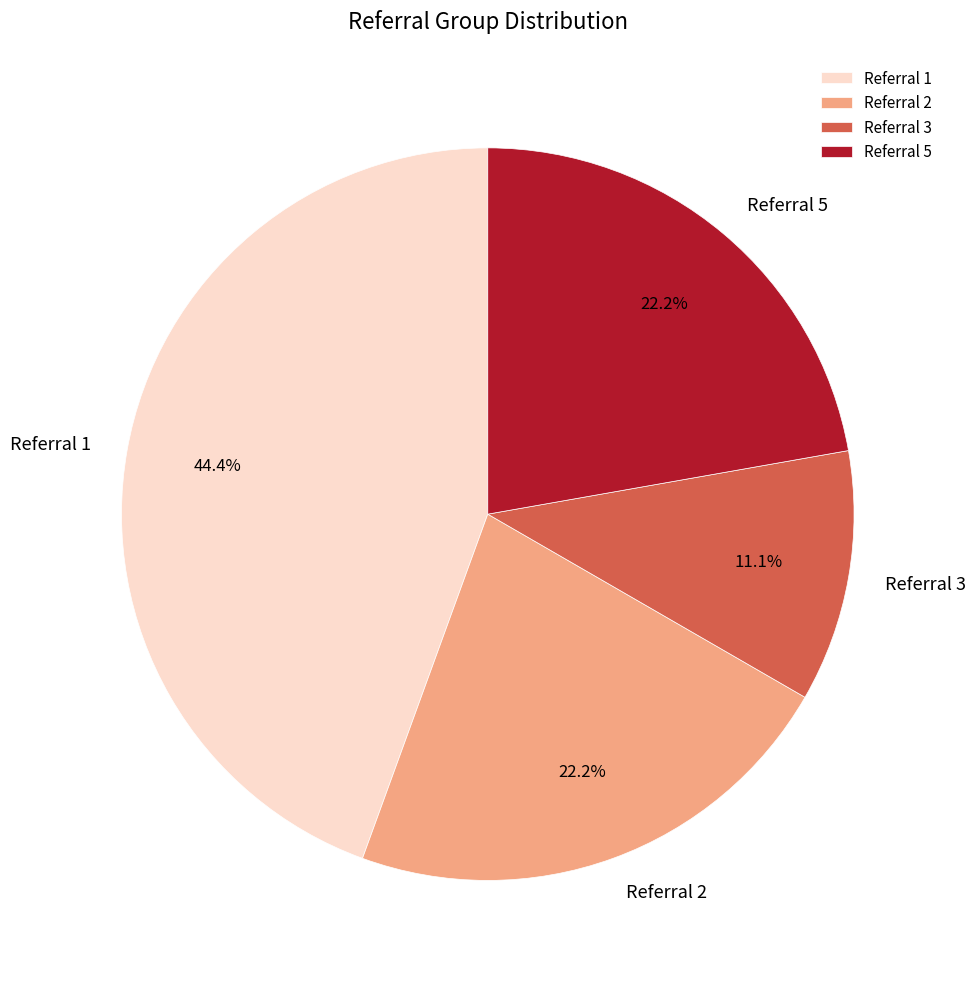

What is the largest slice in the pie chart?

Referral 1